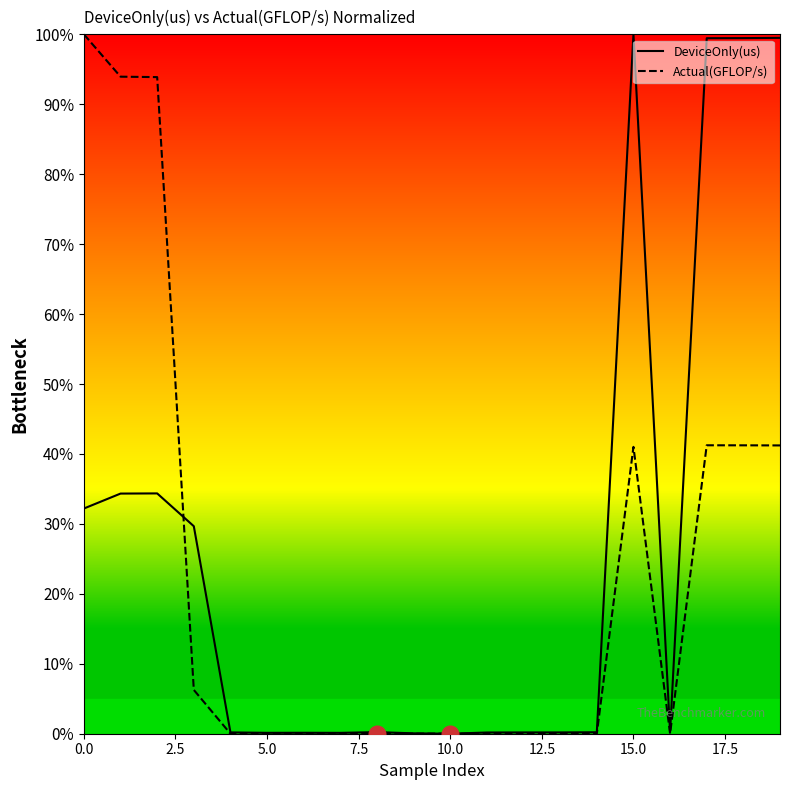

How many series are shown in this chart?

2